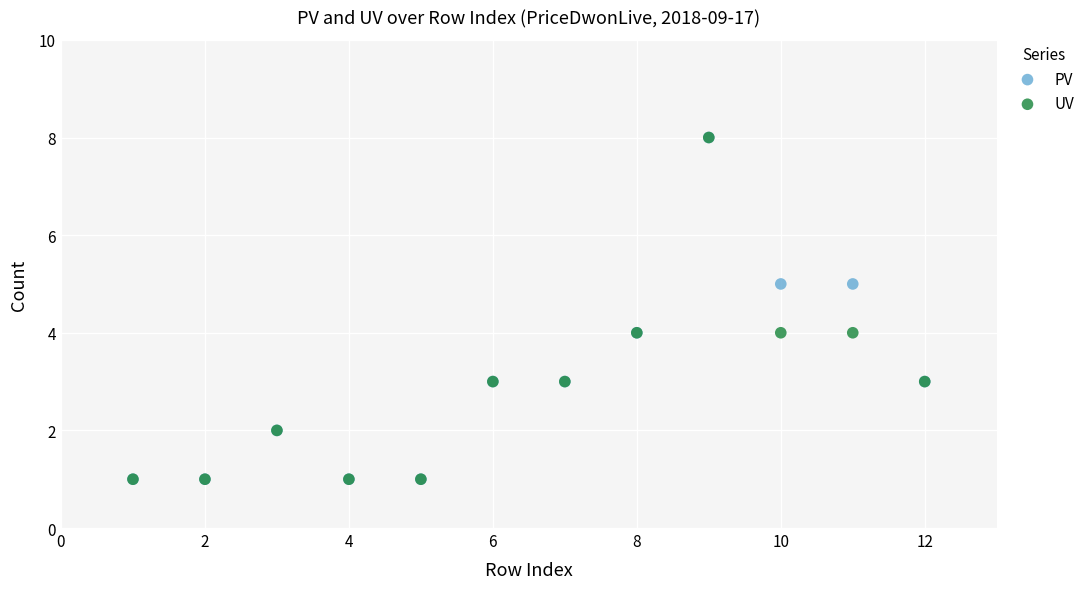

What are all the series names shown in the legend?

PV, UV